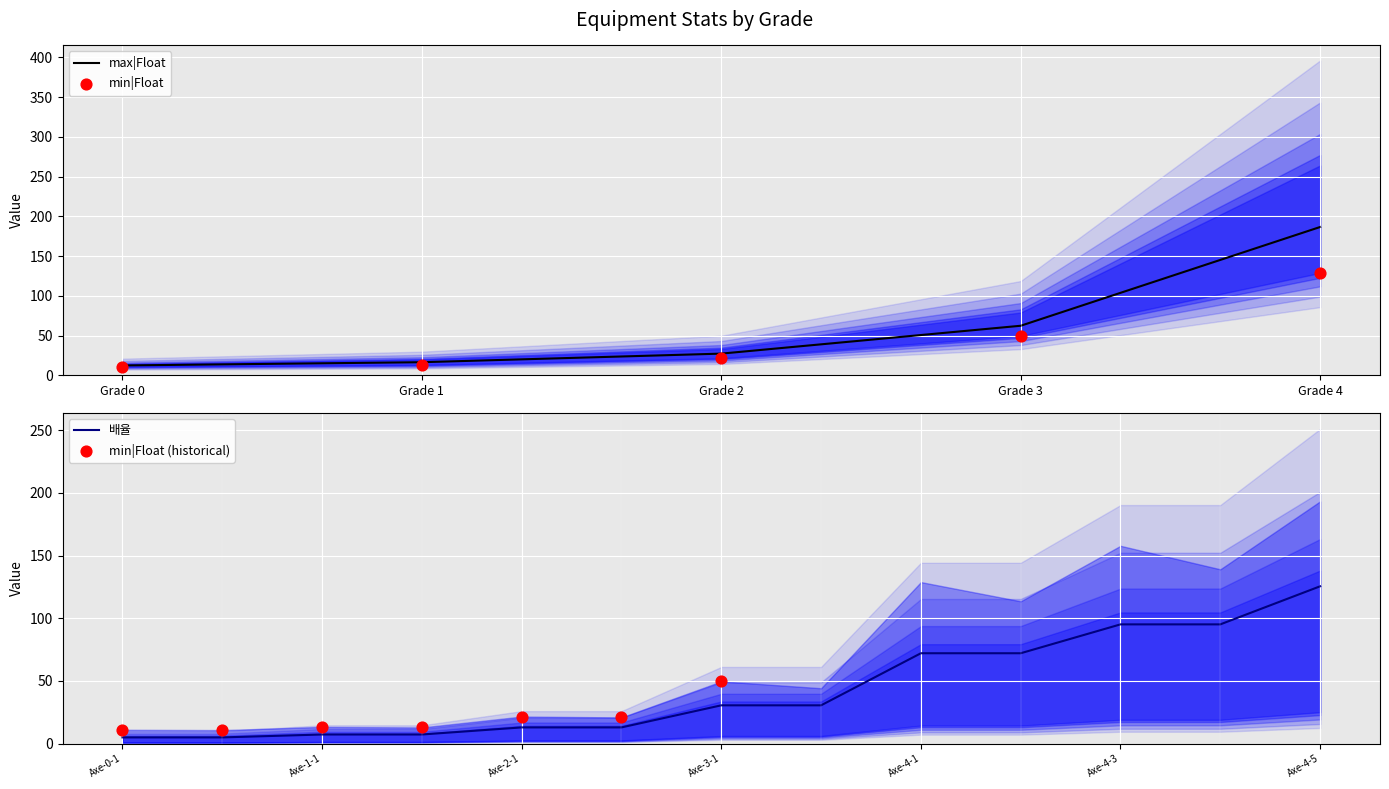

What are all the series names shown in the legend?

min|Float, max|Float, 배율